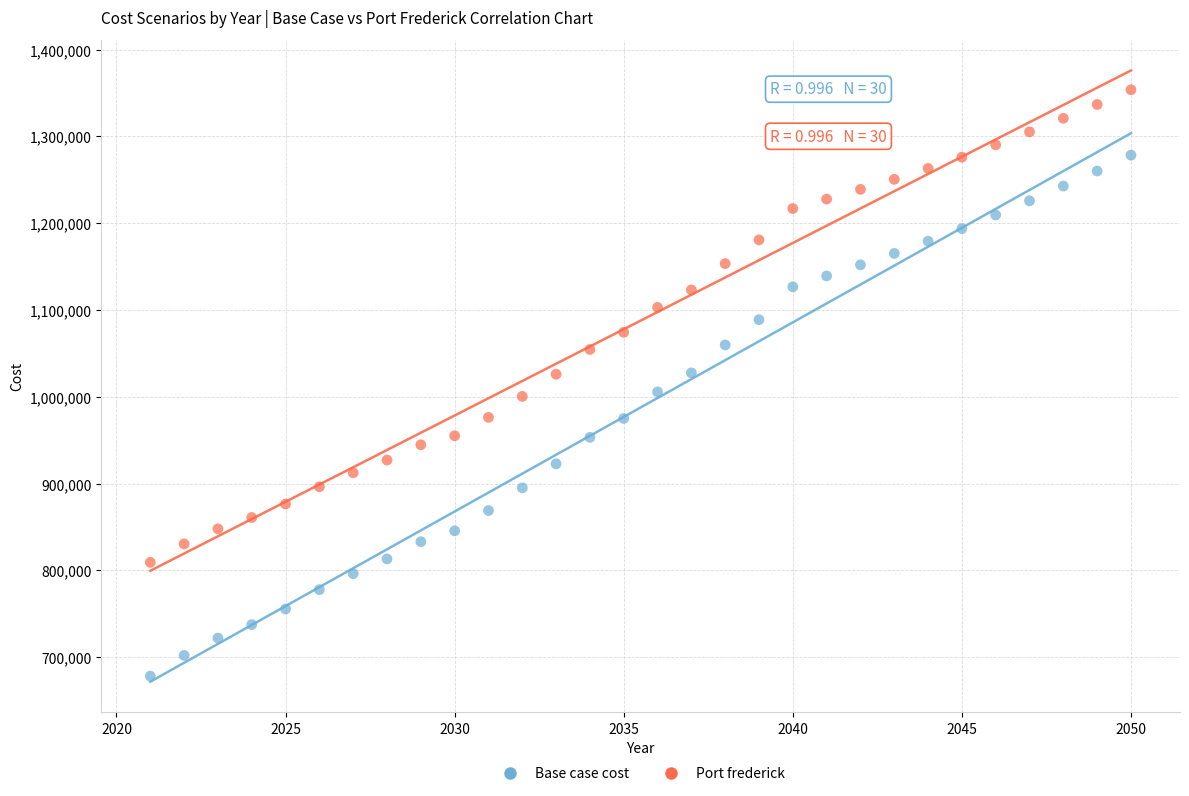

Across all data points, what is the range of Y values (max minus min)?

675764.8